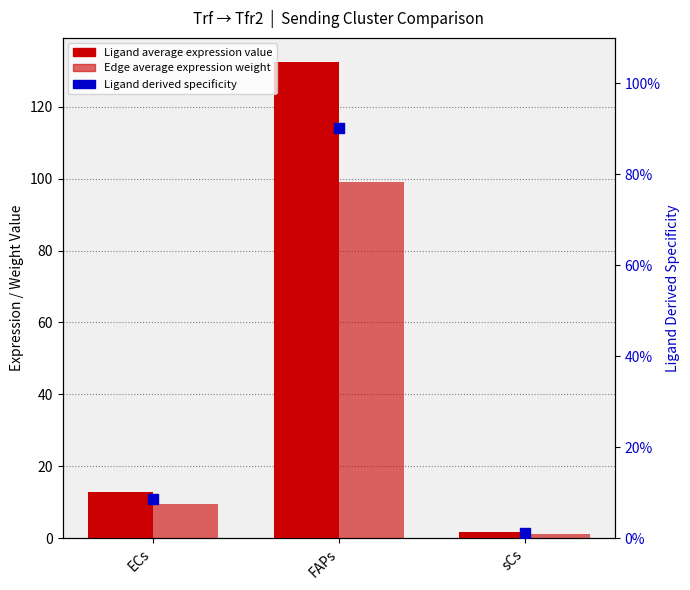

Is the value of Ligand average expression value at sCs greater than the value of Ligand derived specificity at sCs?

Yes